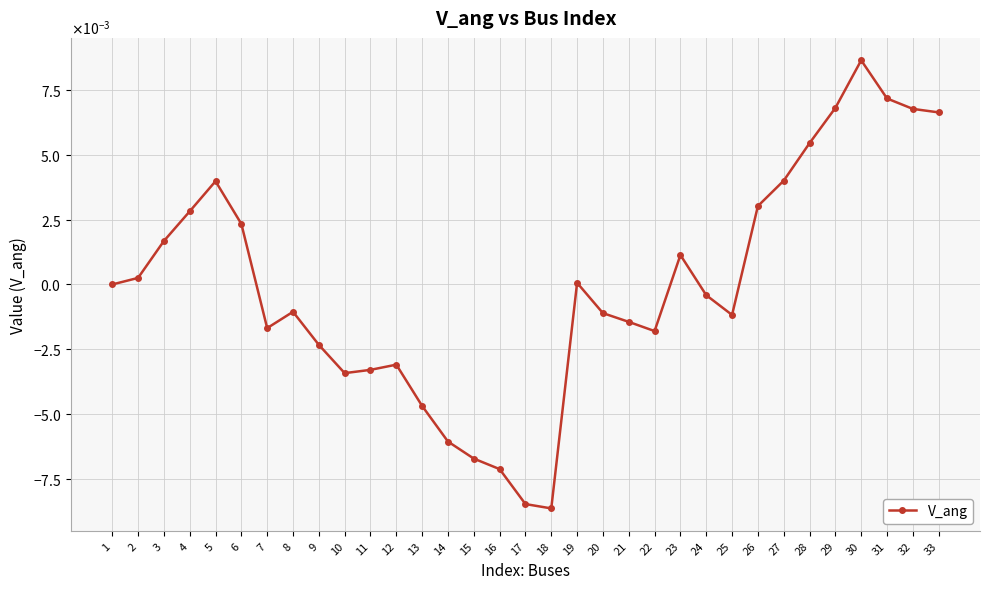

How many positive values are there?

15